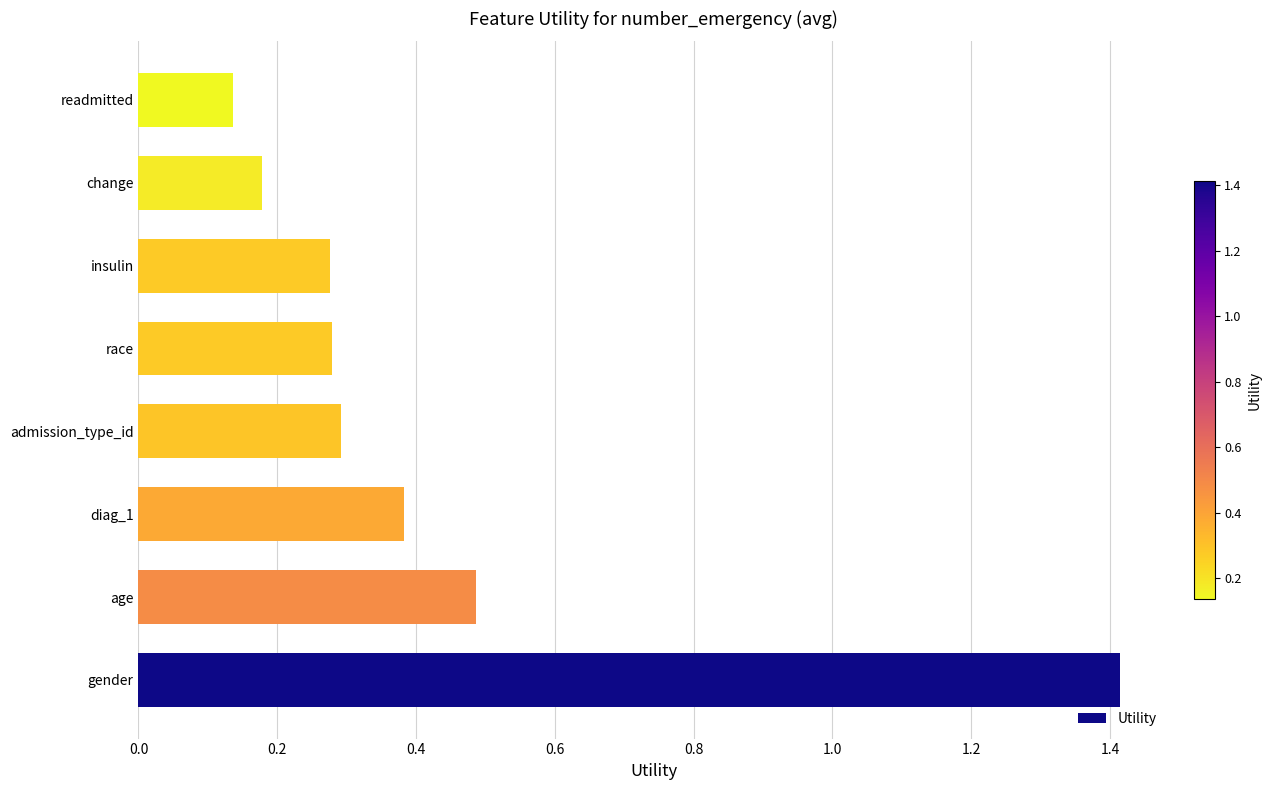

What is the sum of all values?

3.4